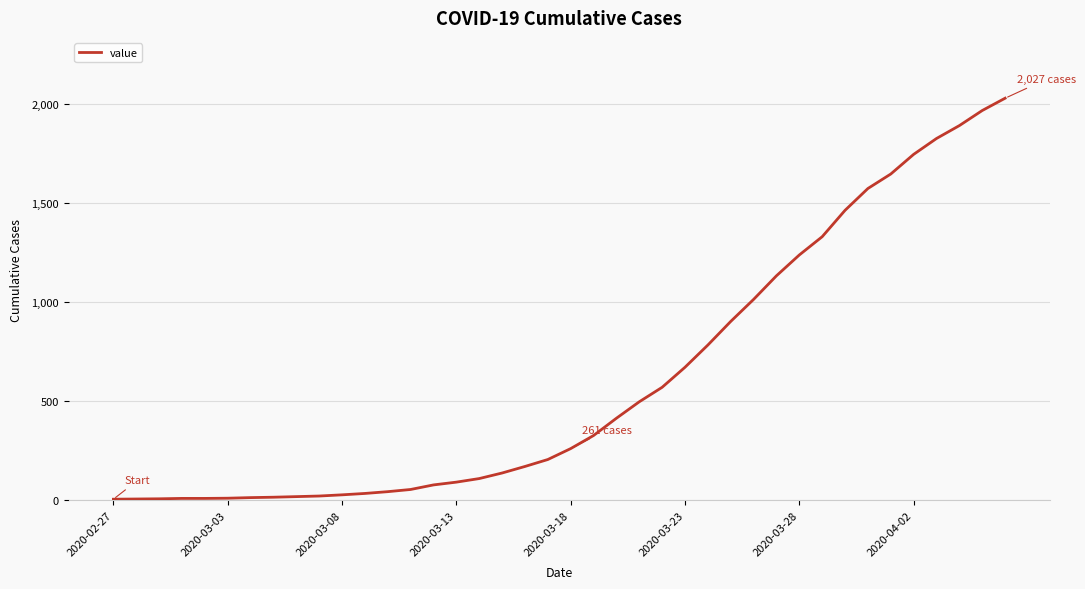

What is the greatest value displayed?

2027